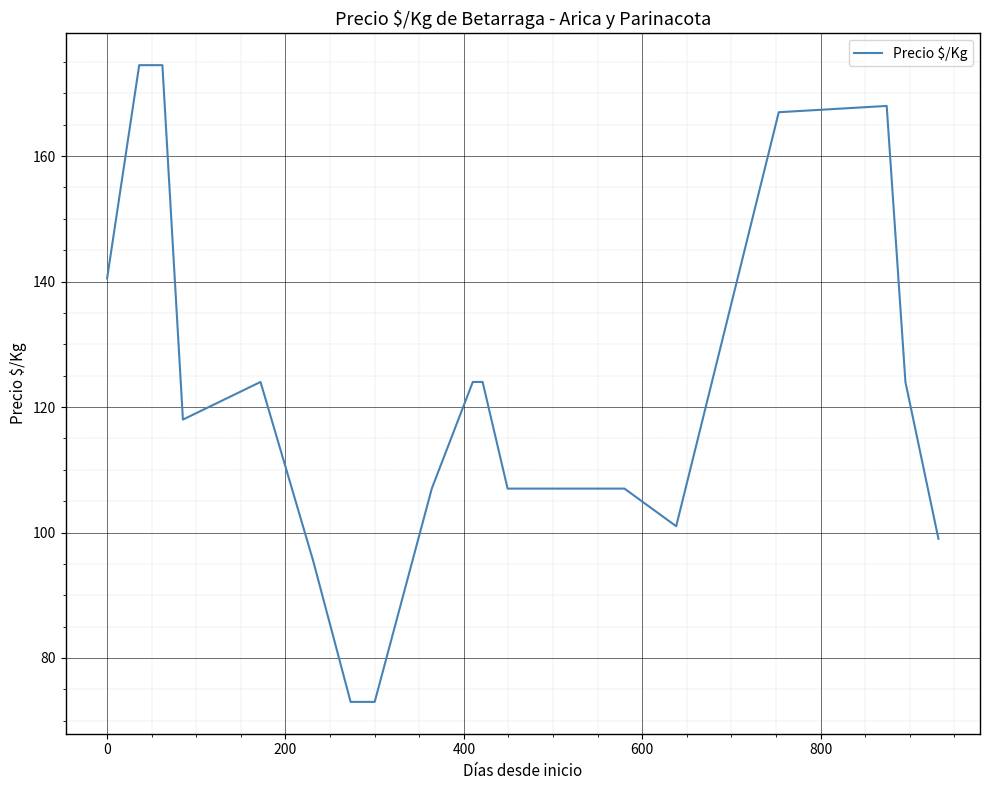

How many lines are shown in the chart?

1